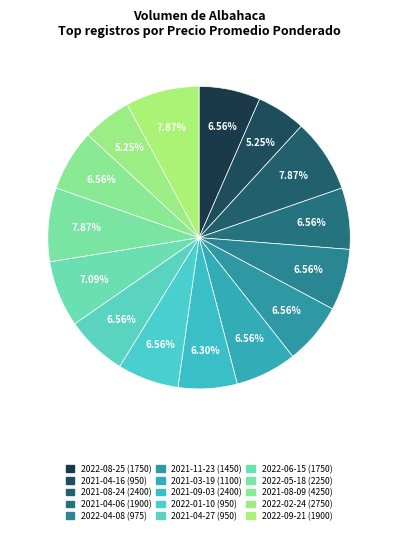

Which category has the smallest portion of the pie?

2021-04-16